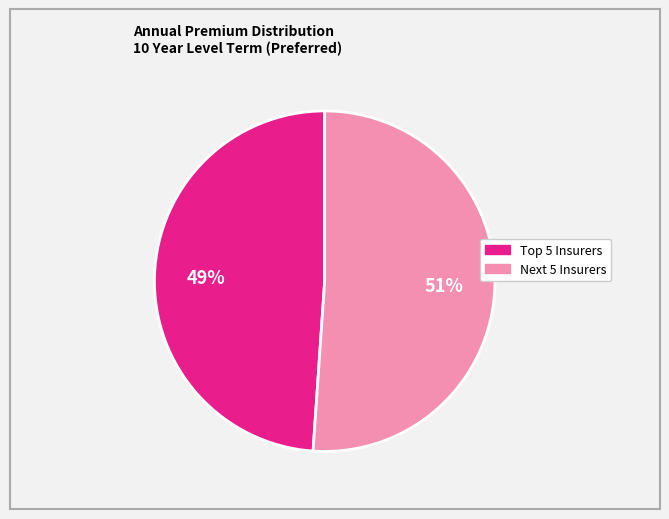

To the nearest percent, what is the average slice percentage?

50%